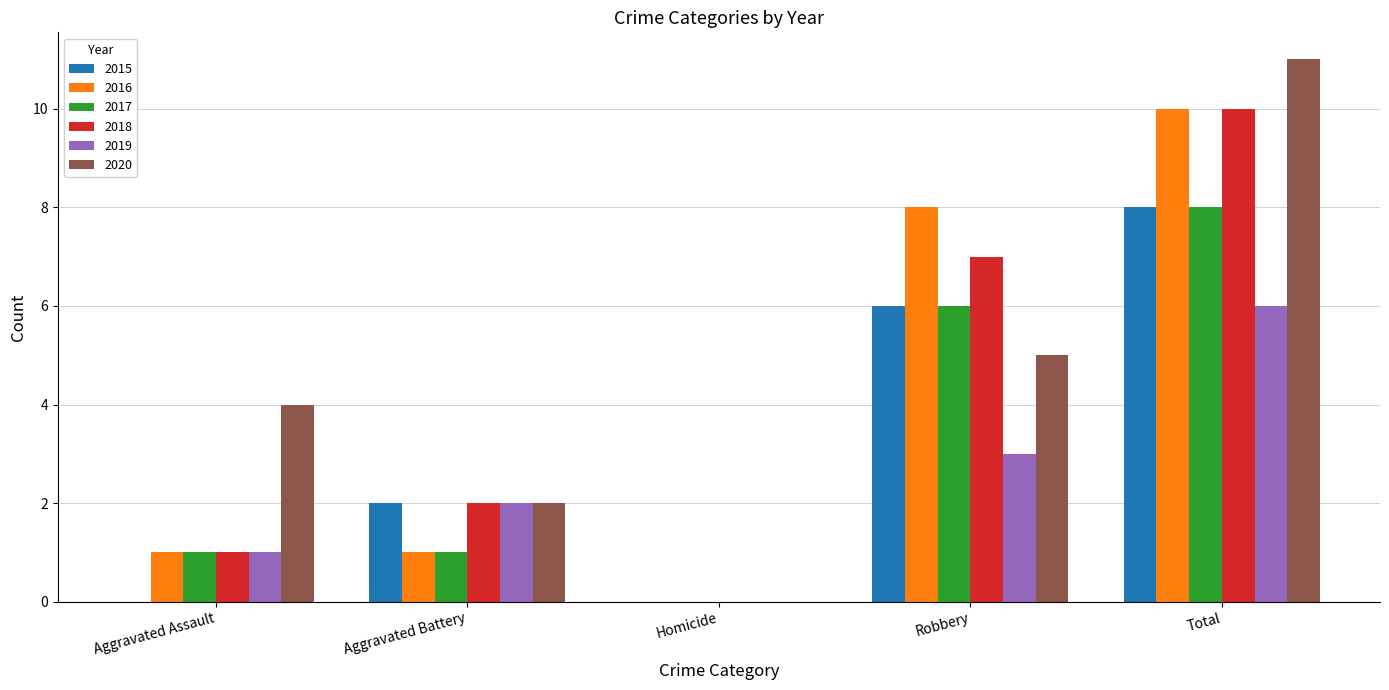

Is it true that 2018 equals 2 at Aggravated Battery?

True